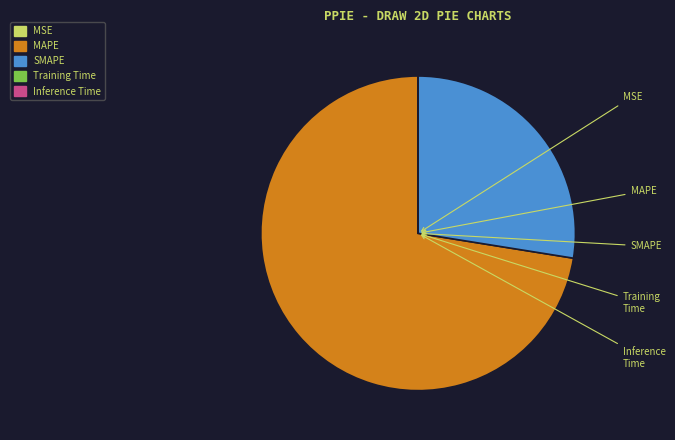

Between Training Time and MSE, which is larger?

MSE